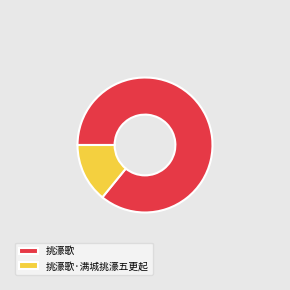

Combined, do 挑濠歌 and 挑濠歌·满城挑濠五更起 account for over 50%?

Yes